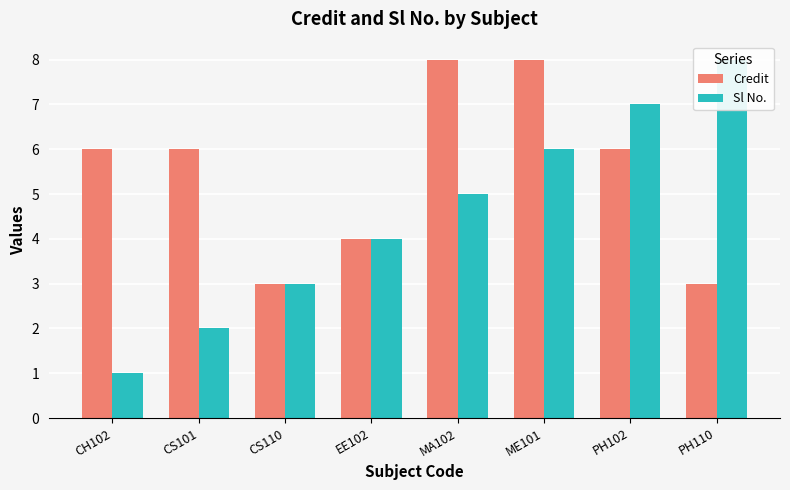

What is the difference between the maximum and minimum values in the Credit series?

5